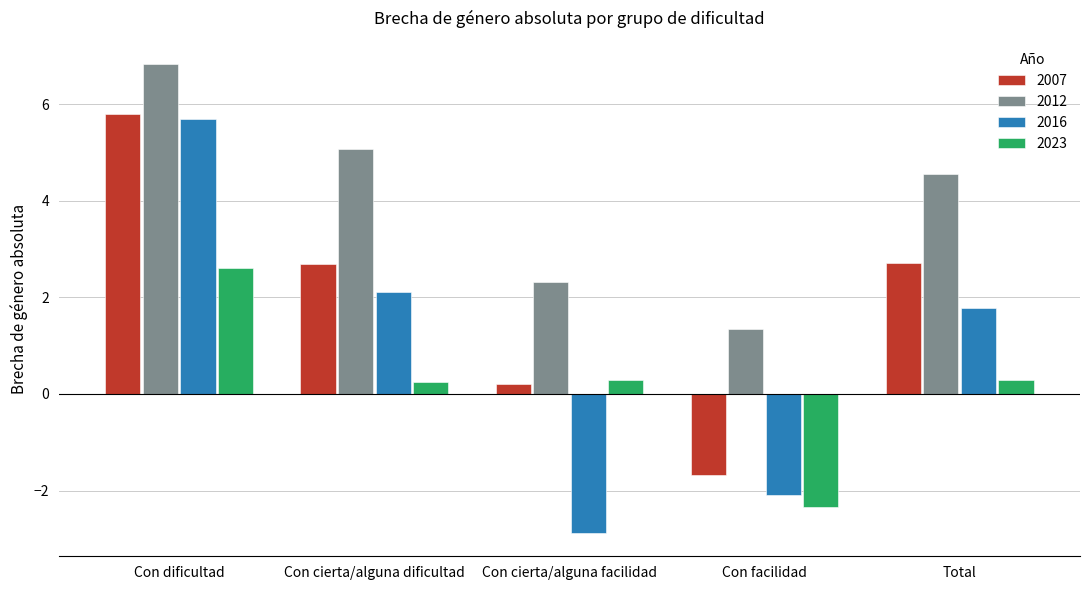

Reading left to right, extract all data points from this chart.

2007: 5.8	2.7	0.2	-1.7	2.7
2012: 6.8	5.1	2.3	1.3	4.6
2016: 5.7	2.1	-2.9	-2.1	1.8
2023: 2.6	0.3	0.3	-2.3	0.3